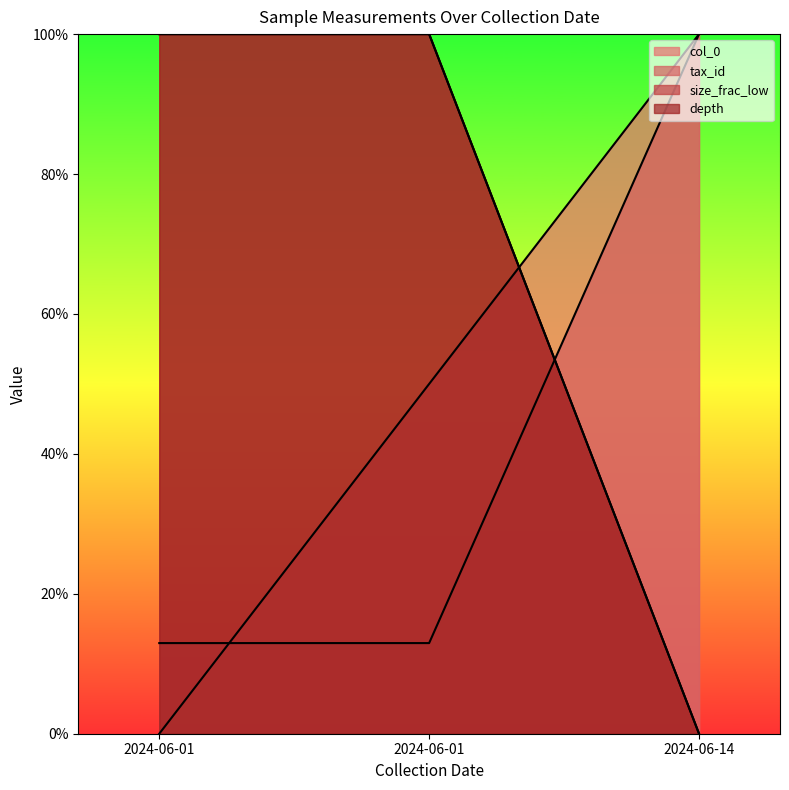

What value does the tax_id series have at 2024-06-14?

100.0